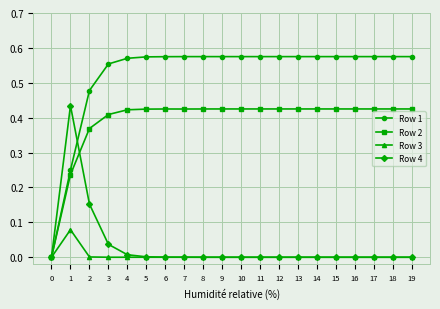

Rank the series by their maximum value, from highest to lowest.

Row 1, Row 4, Row 2, Row 3